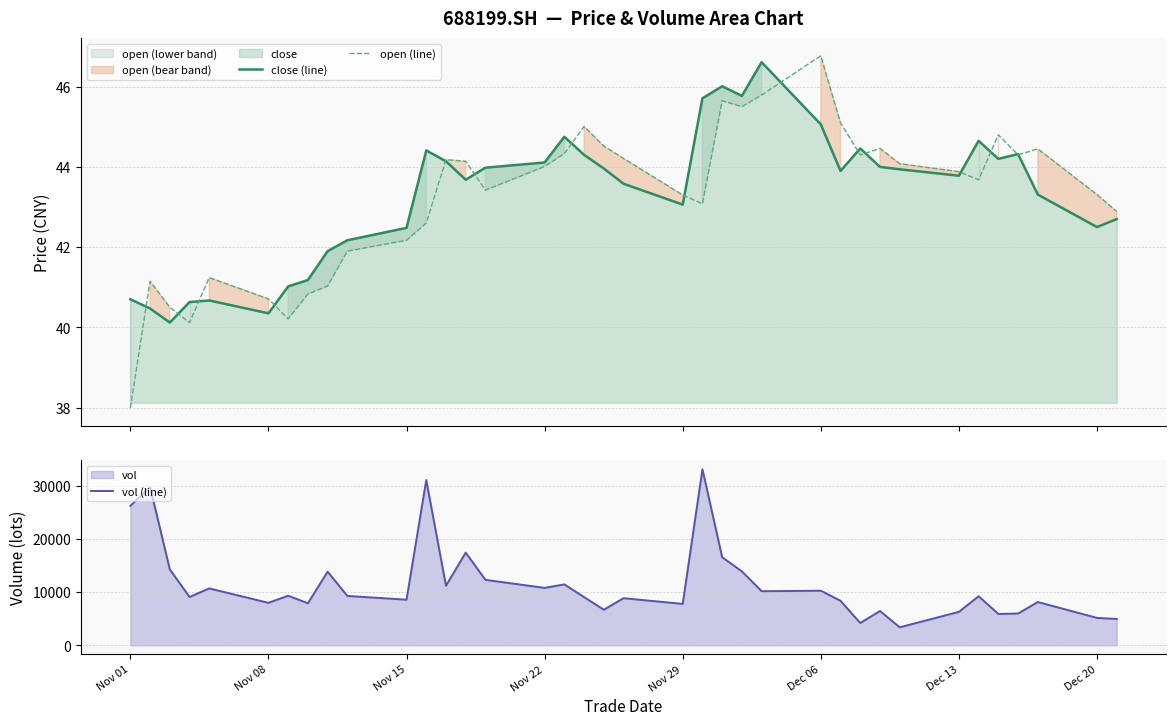

What is the value of the close (line) point at the 5th from the left?

40.7